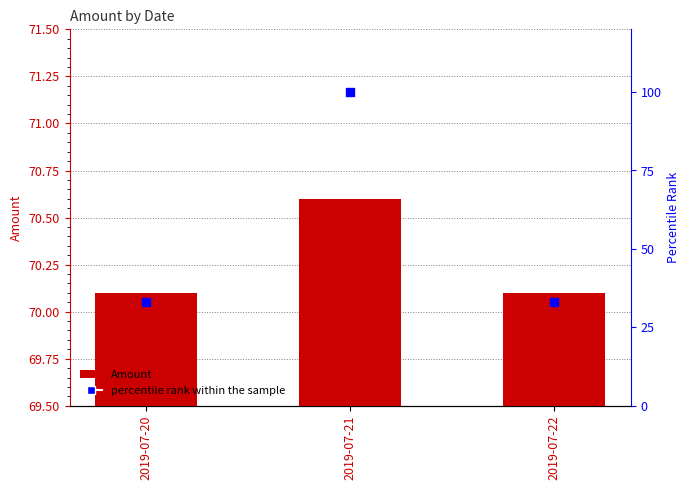

Which series has the largest total across all categories?

Amount